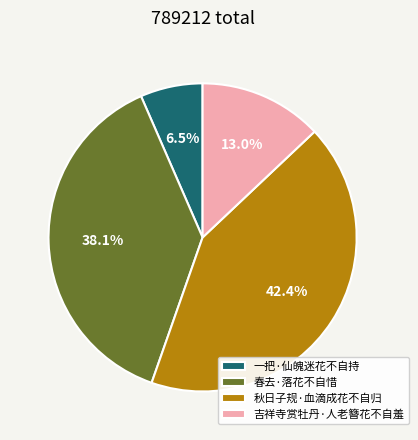

Which slice is the smallest?

一把·仙魄迷花不自持